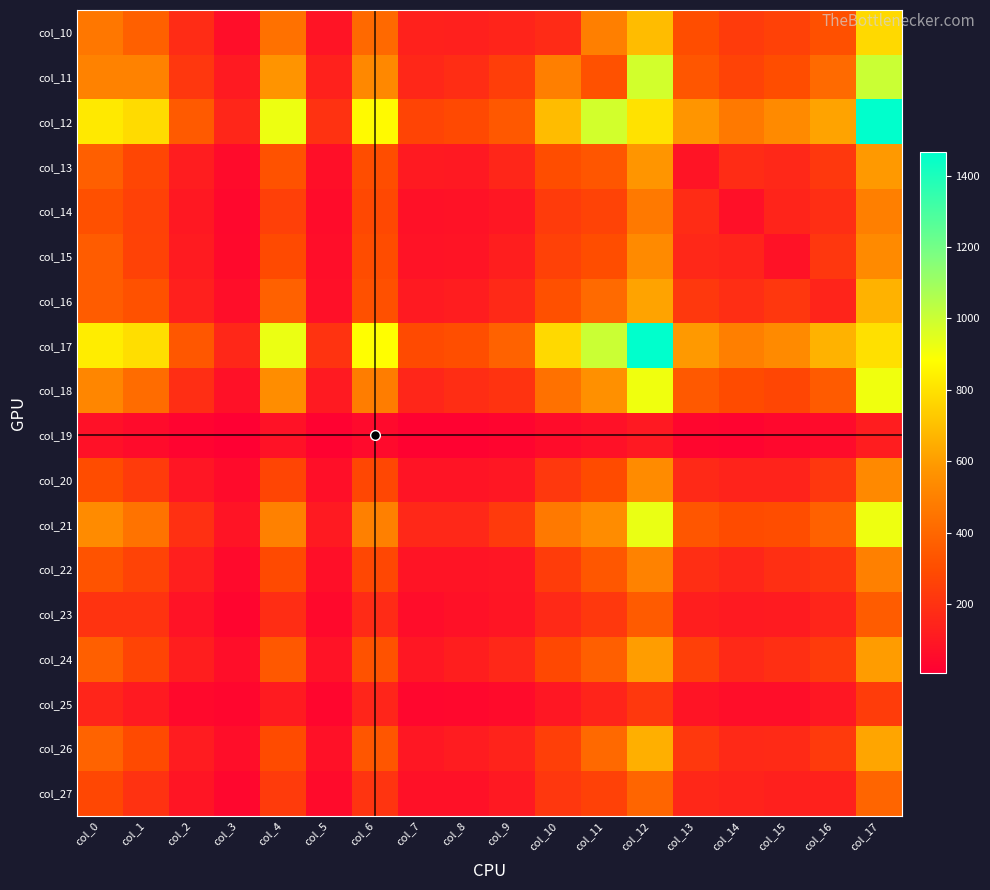

At which category is the sum across all series the highest?

col_17